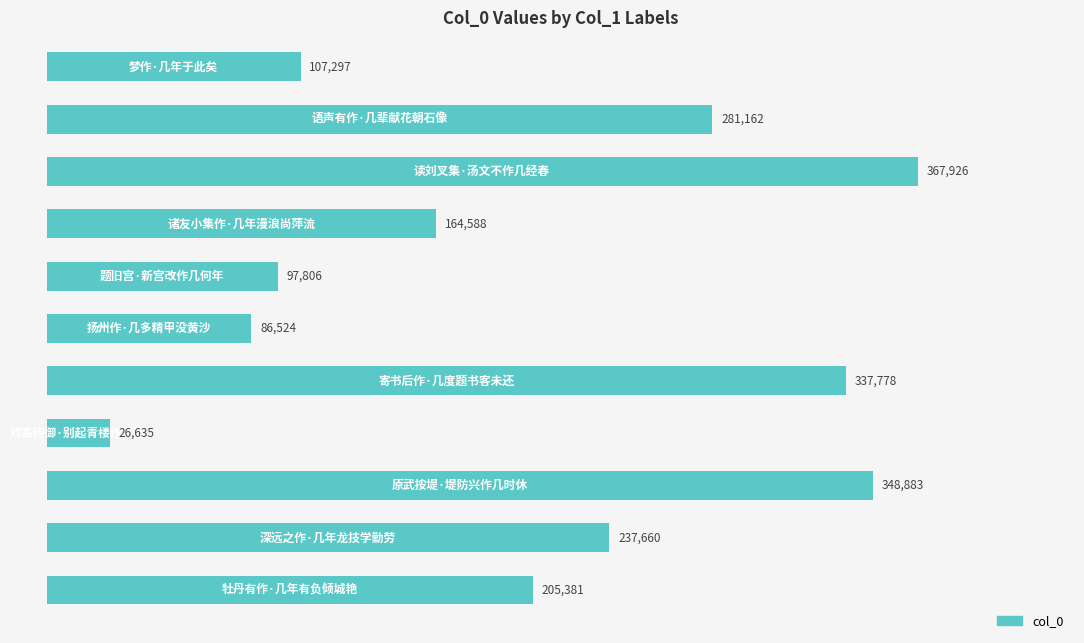

What is the average value?

205604